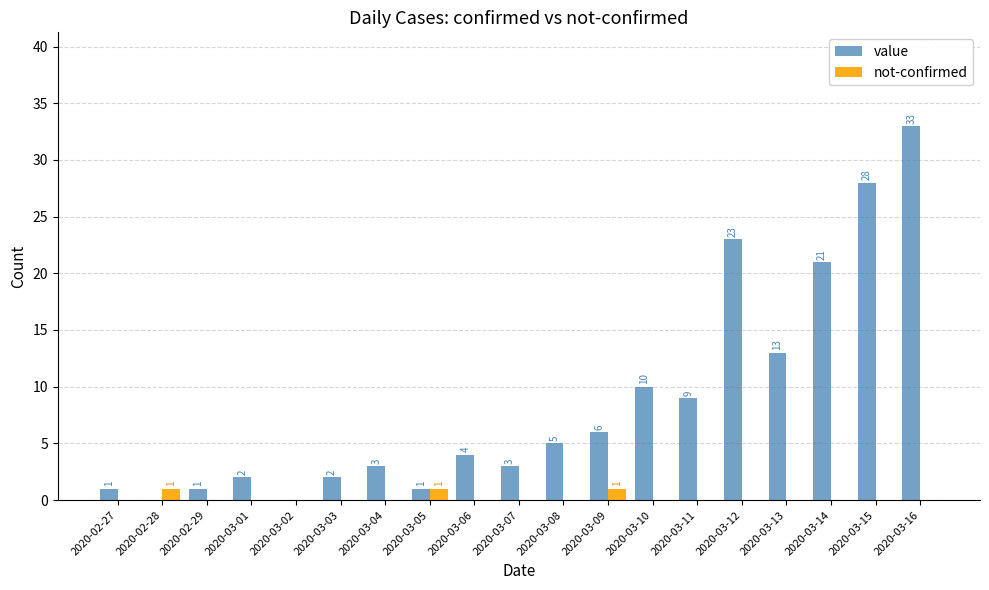

Are the bars horizontal?

No